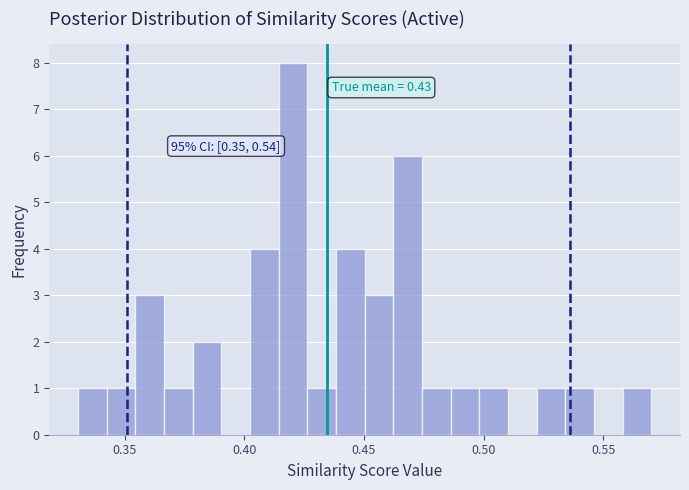

Read against the x-axis, roughly where is the centre of the tallest bar?

0.420